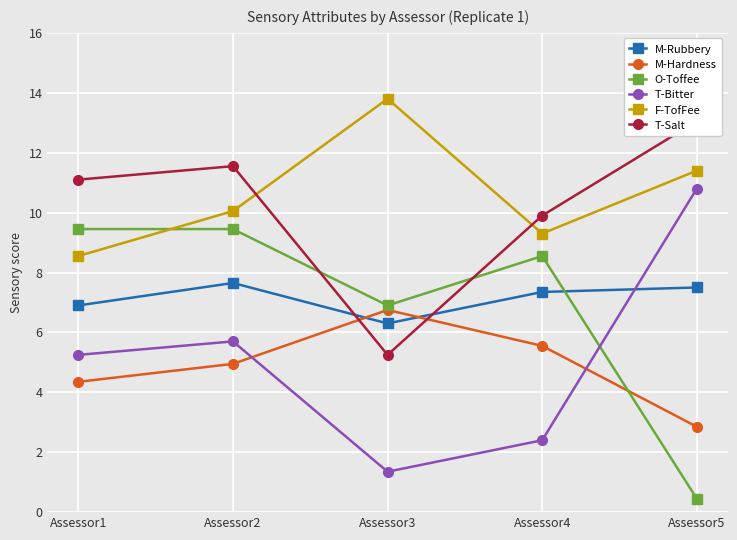

How many lines are shown in the chart?

6